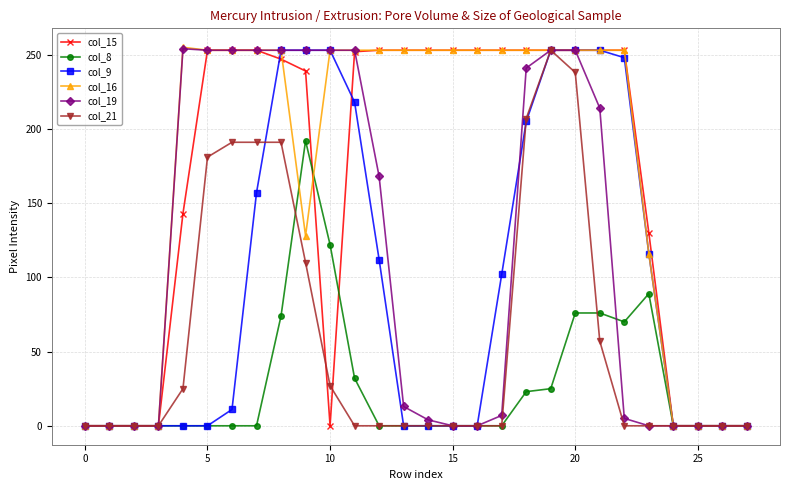

What is the maximum value shown in the chart?

255